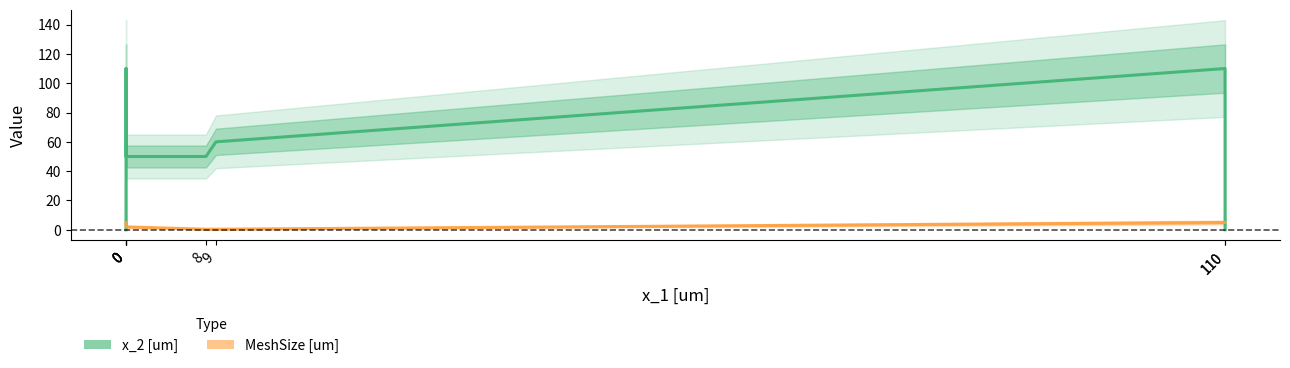

The value of x_2 [um] at 8 is 86.6. True or false?

False